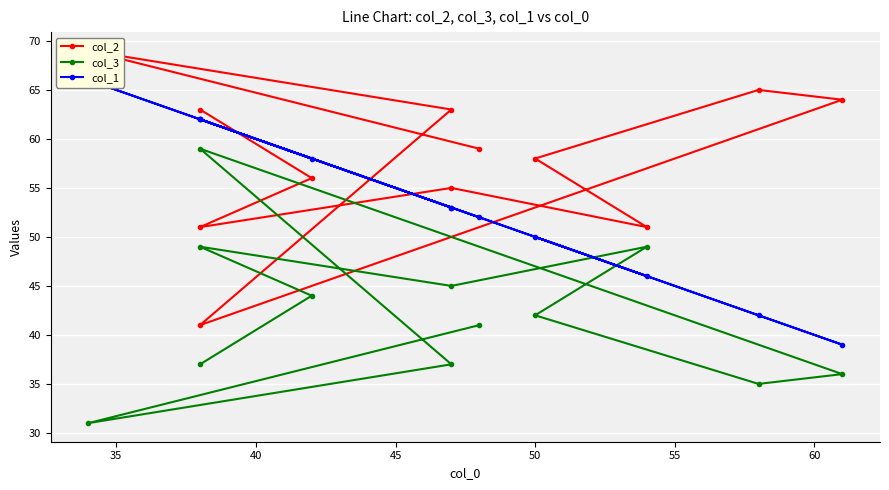

Is it true that col_2 equals 94 at 11?

False